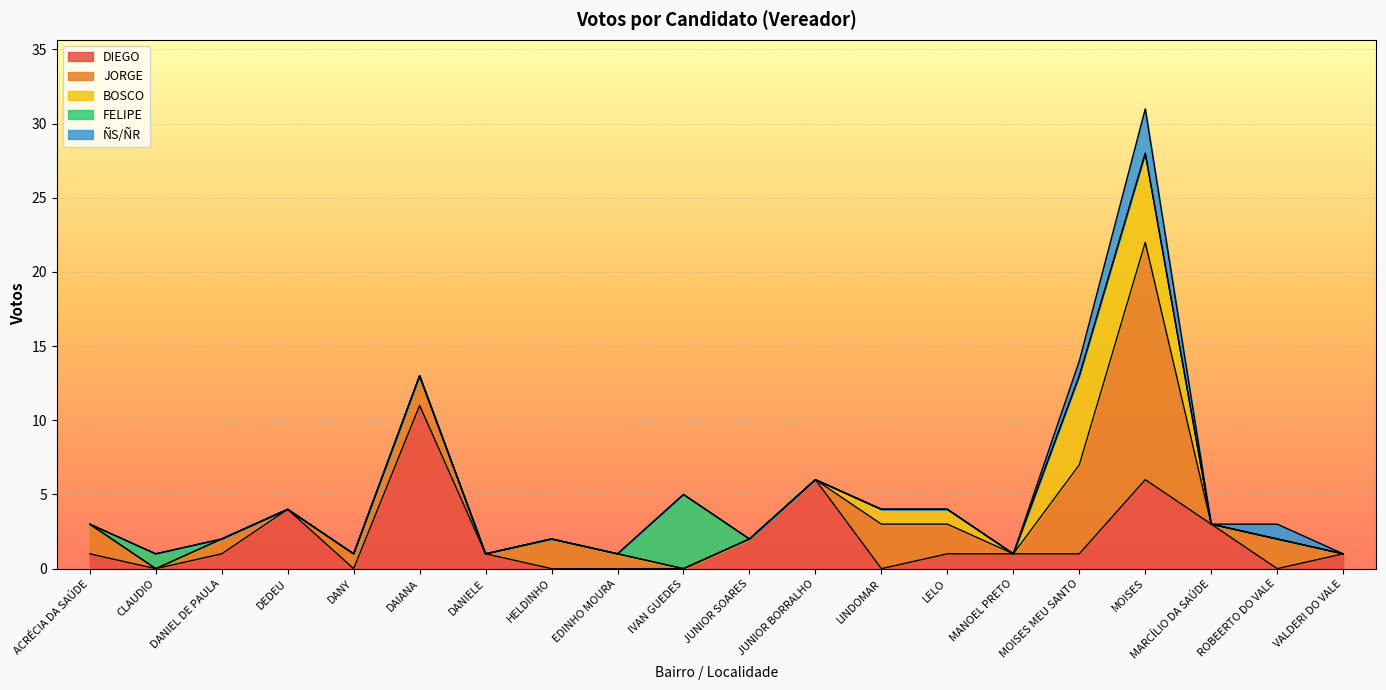

What is the difference between the maximum and minimum values in the ÑS/ÑR series?

3